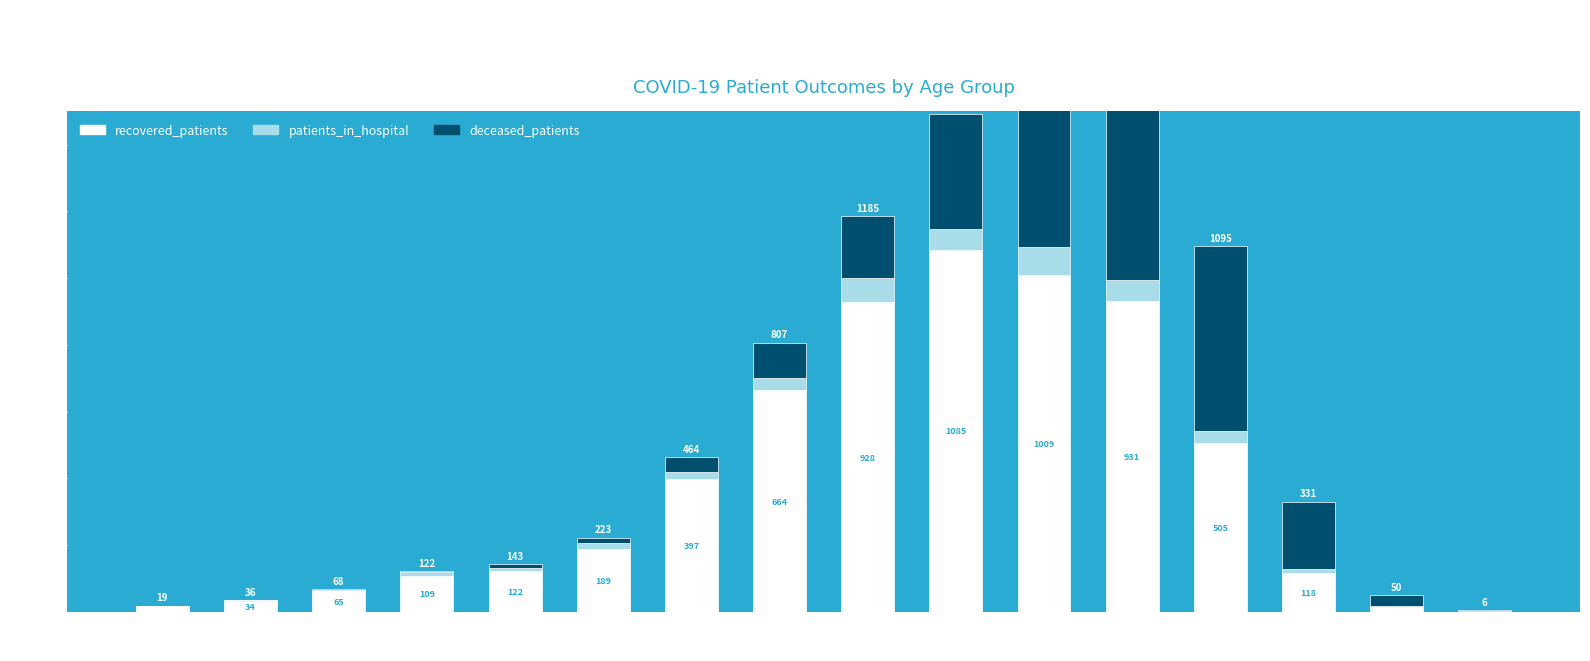

What is the label of the 5th bar from the left?

35-39